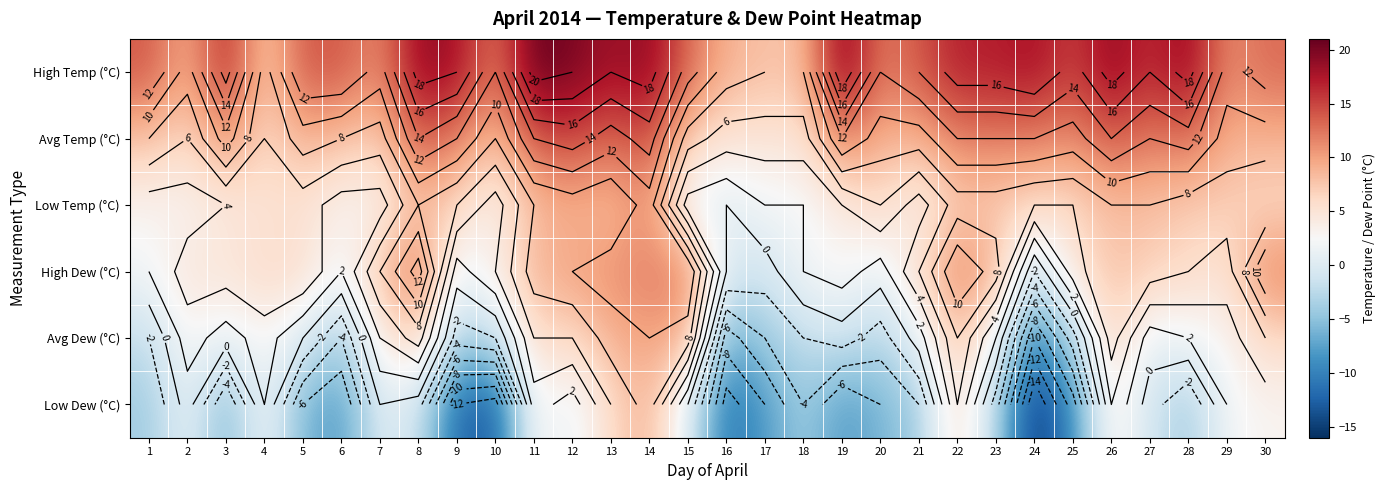

What is the average value of the Low Temp (°C) series?

5